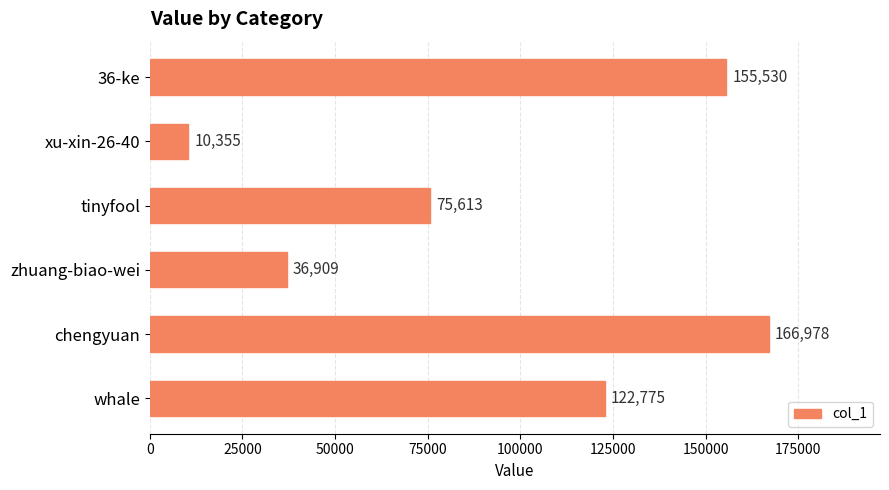

What is the difference between the maximum and minimum values?

156623